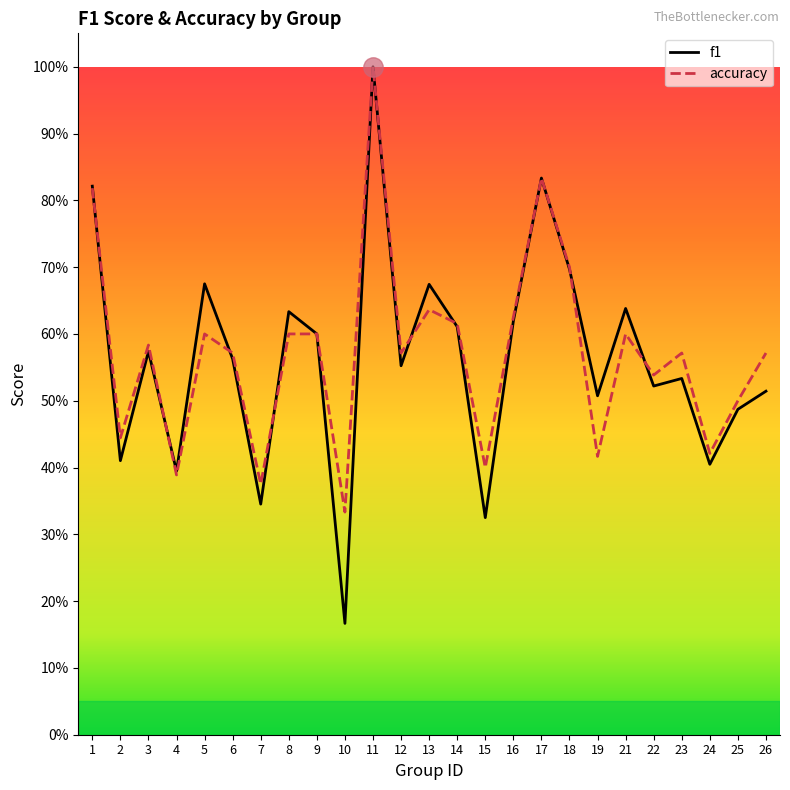

Which category has the highest value in the f1 series?

11